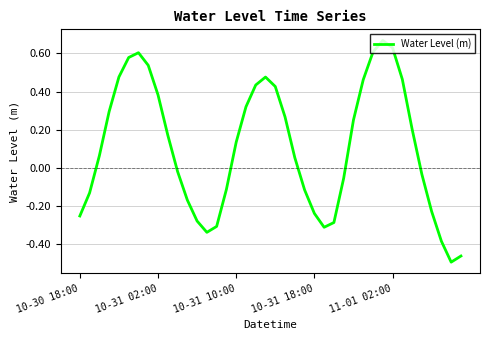

What is the difference between the maximum and minimum values?

1.2